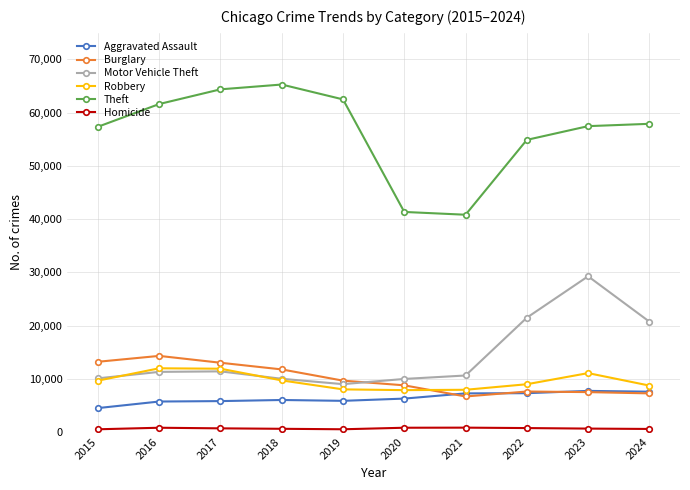

Is this an area chart (filled region under the line)?

No